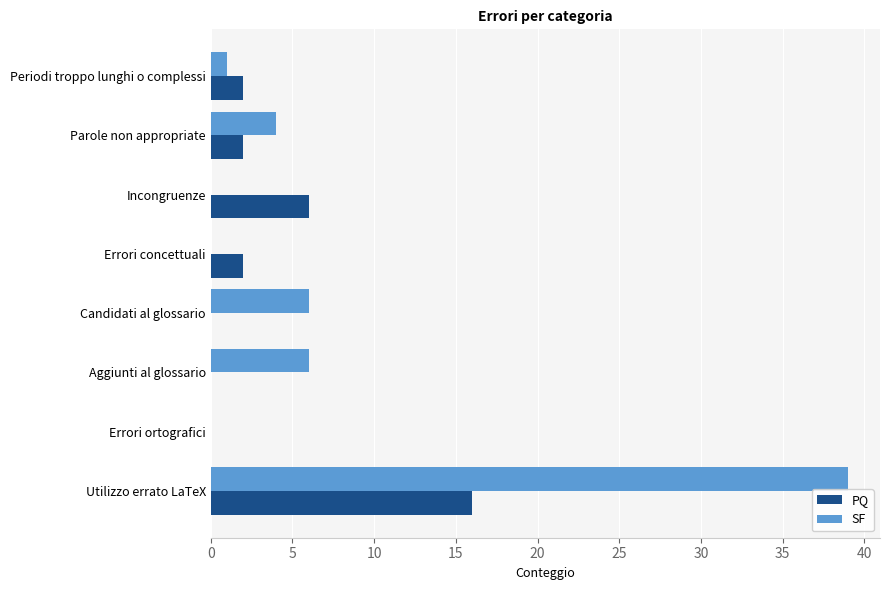

Where is PQ nearest to the value 8?

Incongruenze